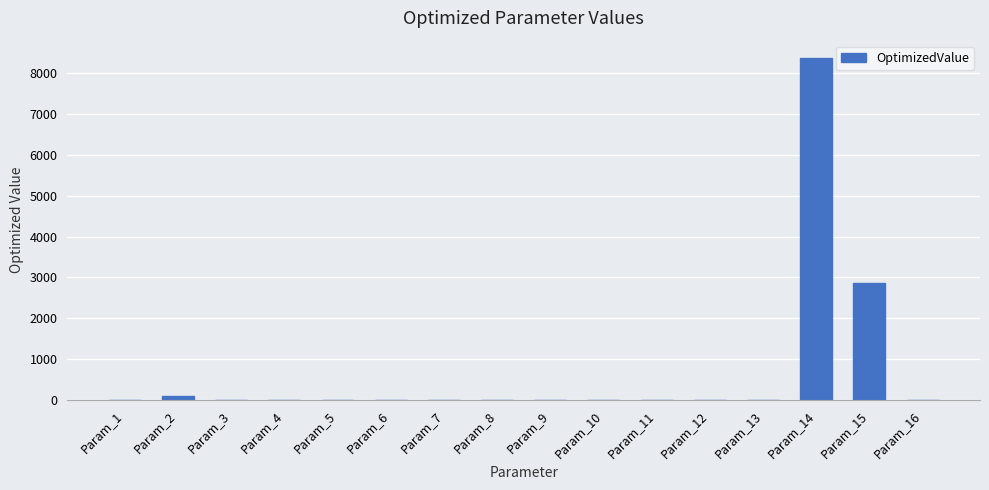

The value at Param_14 is 8384.1. True or false?

True